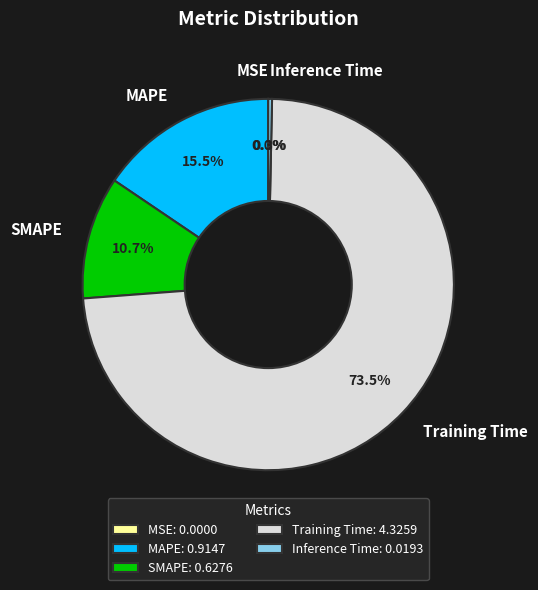

Combined, what portion of the pie is MAPE and SMAPE?

26.2%